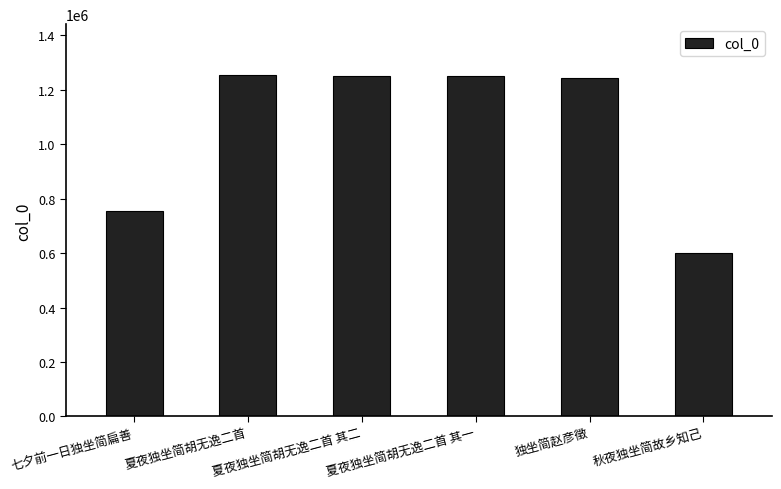

What is the maximum value shown in the chart?

1253285